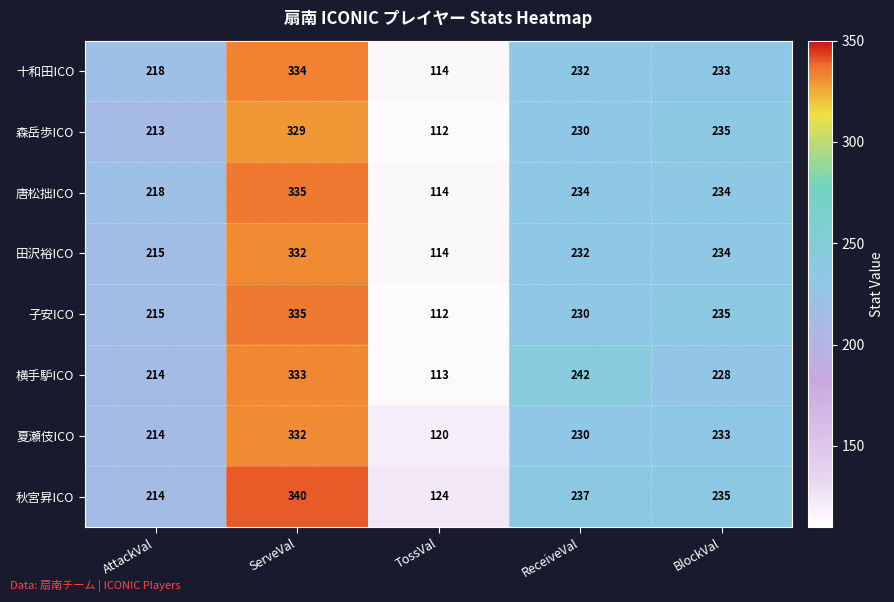

What is the minimum value shown in the chart?

112